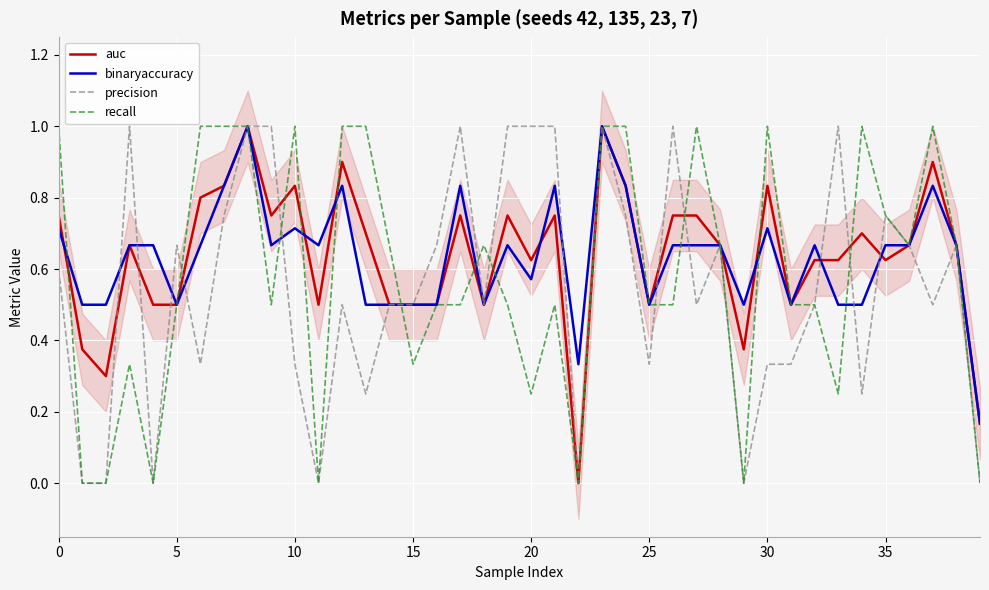

At how many categories does at least one series exceed 0?

40